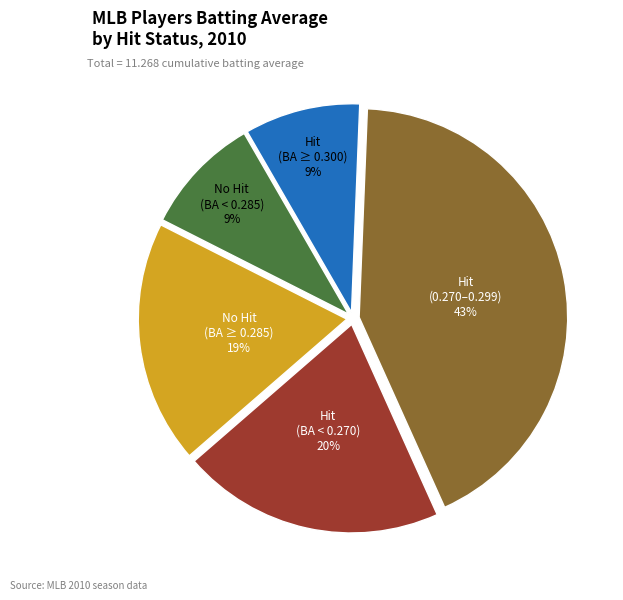

Combined, do Hit (0.270–0.299) and Hit (BA ≥ 0.300) account for over 50%?

Yes